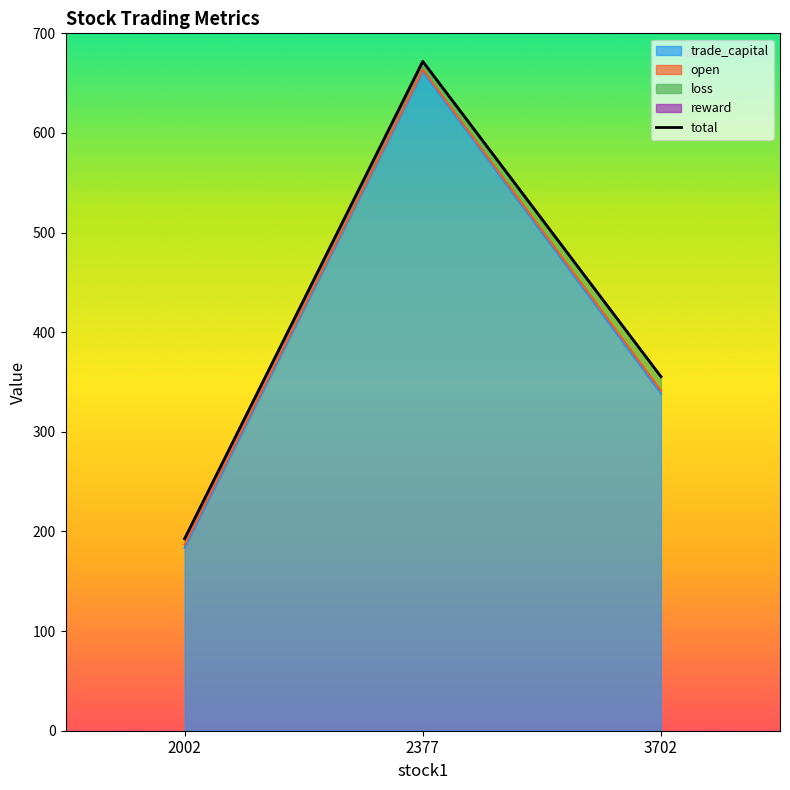

The trade_capital series shows 661.5 at 2377. True or false?

True